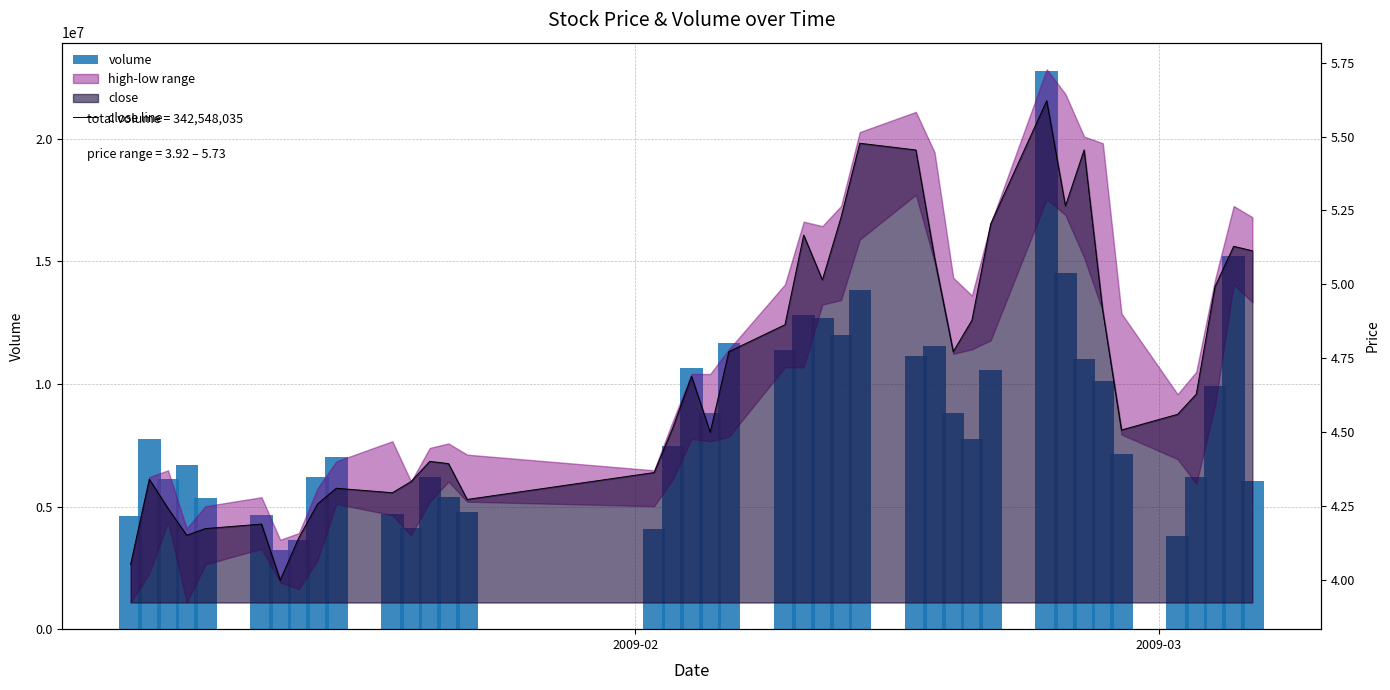

How many groups of bars are there?

40